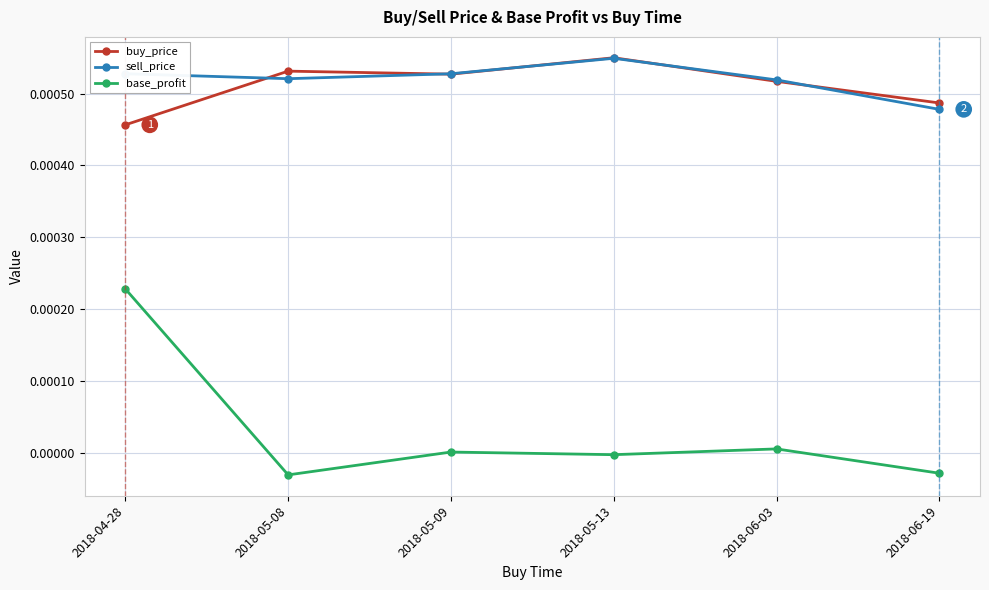

The sell_price series shows 0.0 at 2018-05-13. True or false?

True